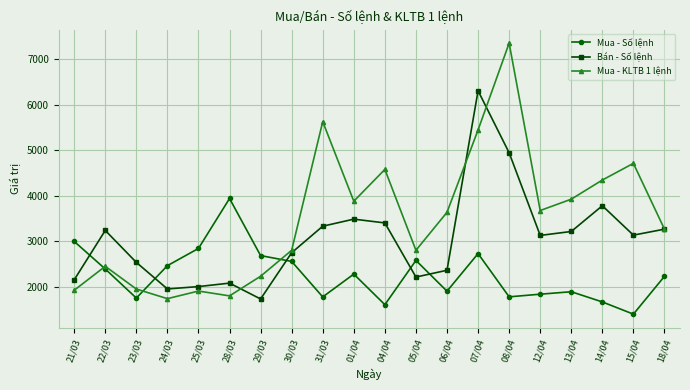

What is the sum of all Bán - Số lệnh values?

61023